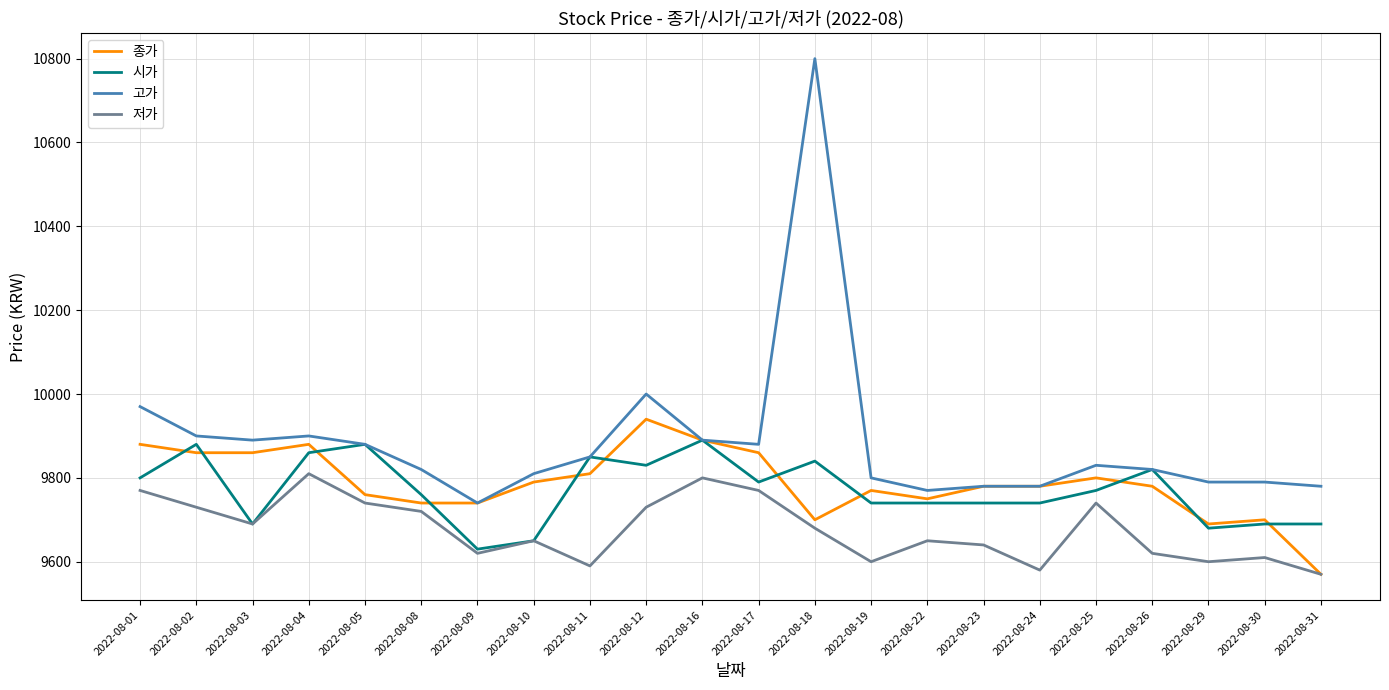

Reading left to right, transcribe all the data shown in this chart.

종가: 9880	9860	9860	9880	9760	9740	9740	9790	9810	9940	9890	9860	9700	9770	9750	9780	9780	9800	9780	9690	9700	9570
시가: 9800	9880	9690	9860	9880	9760	9630	9650	9850	9830	9890	9790	9840	9740	9740	9740	9740	9770	9820	9680	9690	9690
고가: 9970	9900	9890	9900	9880	9820	9740	9810	9850	10000	9890	9880	10800	9800	9770	9780	9780	9830	9820	9790	9790	9780
저가: 9770	9730	9690	9810	9740	9720	9620	9650	9590	9730	9800	9770	9680	9600	9650	9640	9580	9740	9620	9600	9610	9570